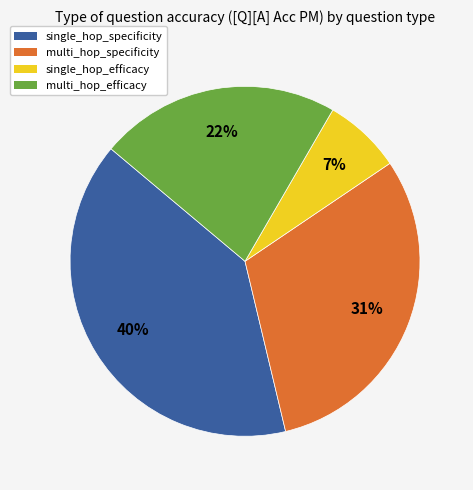

Is there a majority slice in this chart?

No